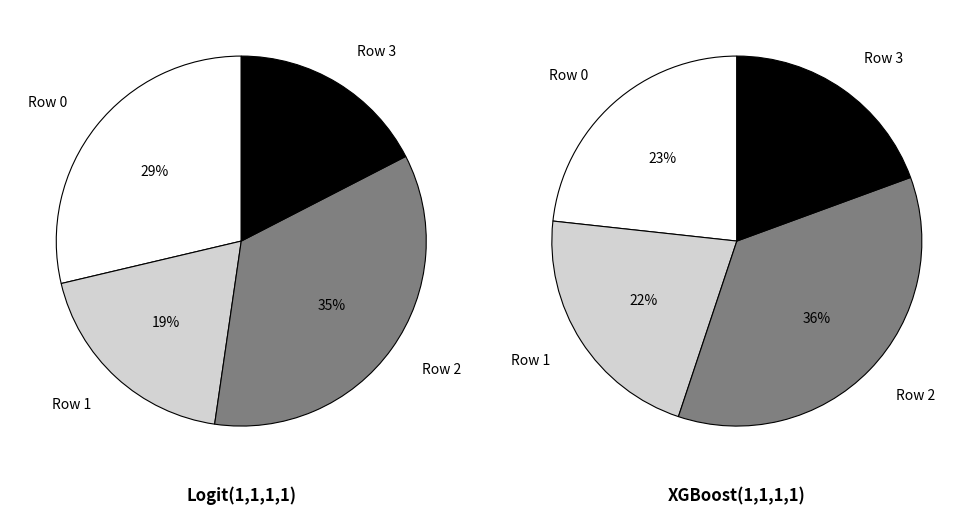

Is 2 the majority of the pie?

No